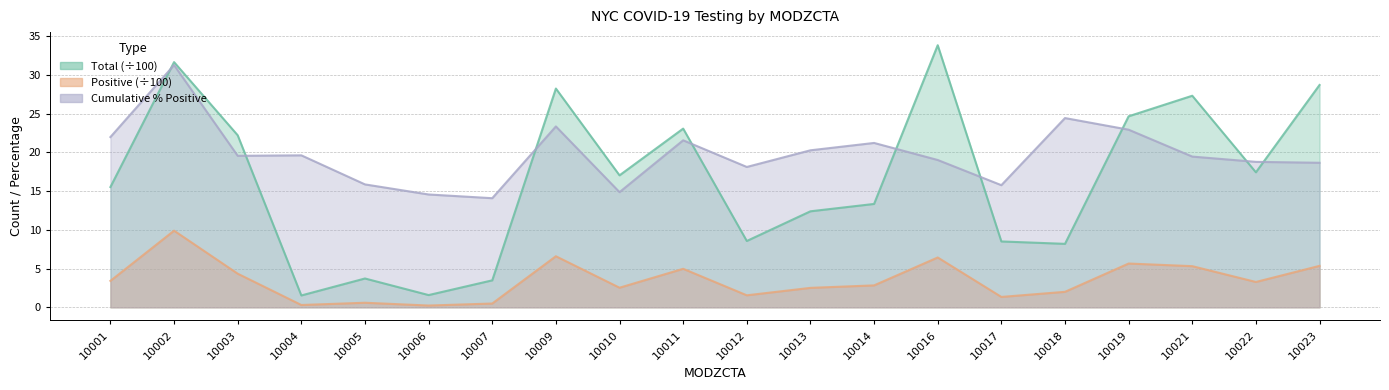

Which has a higher value, 10019 or 10012?

10019